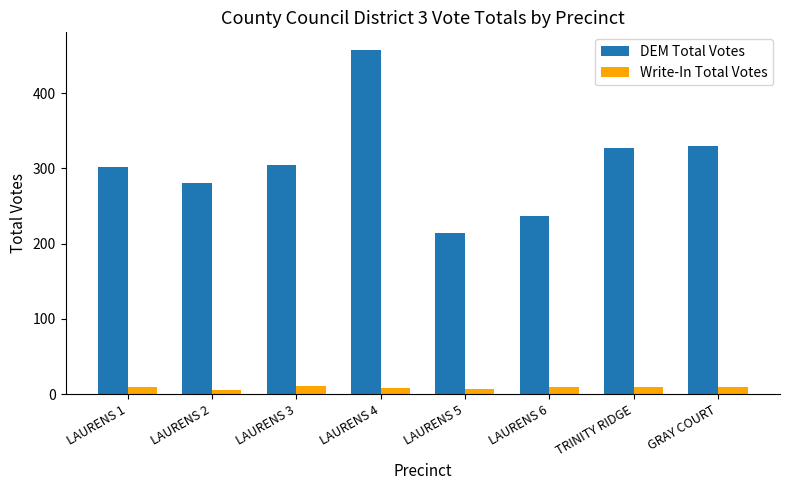

What is the total value across all series at LAURENS 5?

221